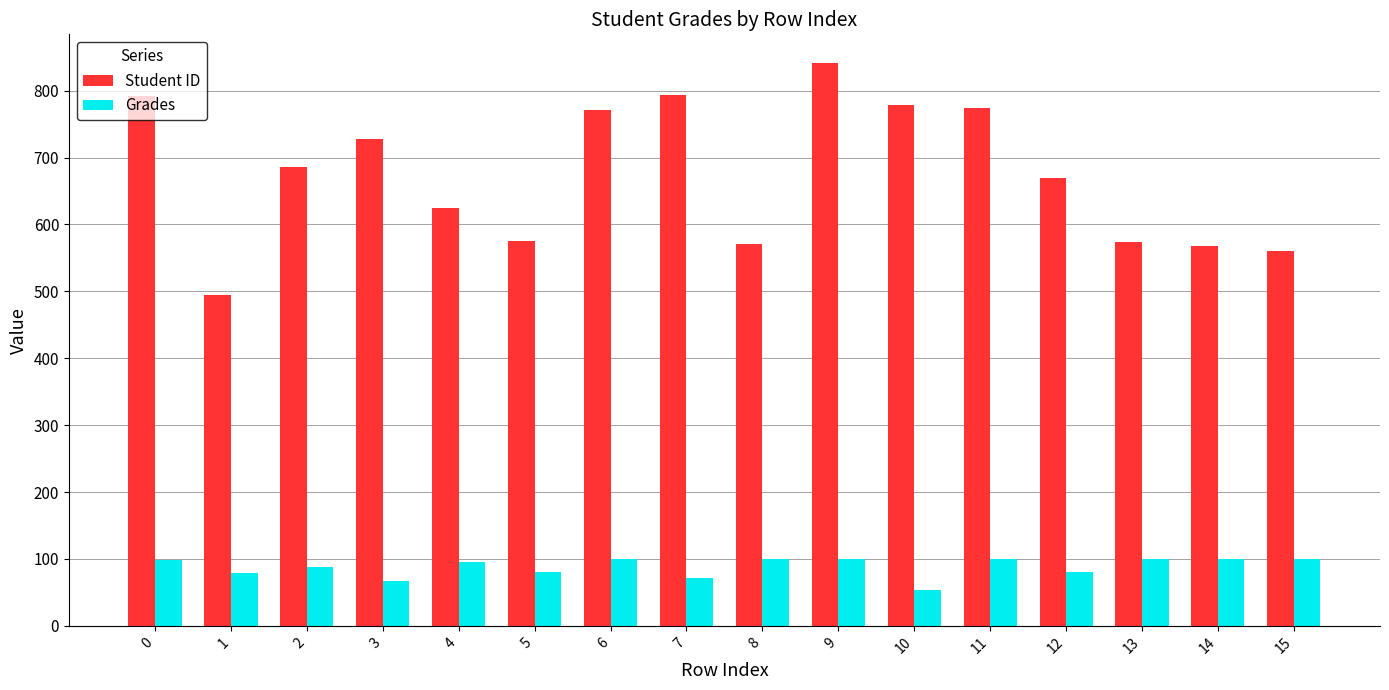

What is the difference between the highest and lowest values at 1?

415.3